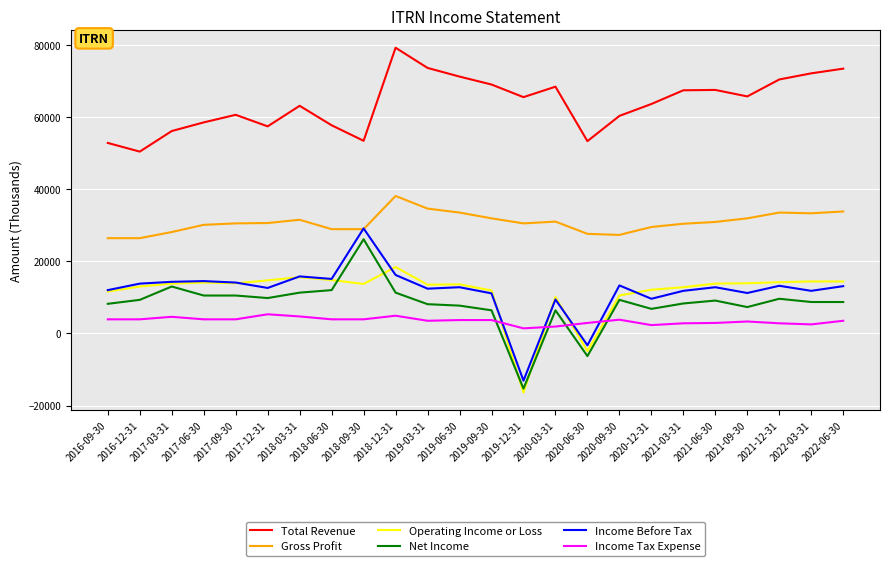

How many times do Net Income and Income Tax Expense cross each other?

4